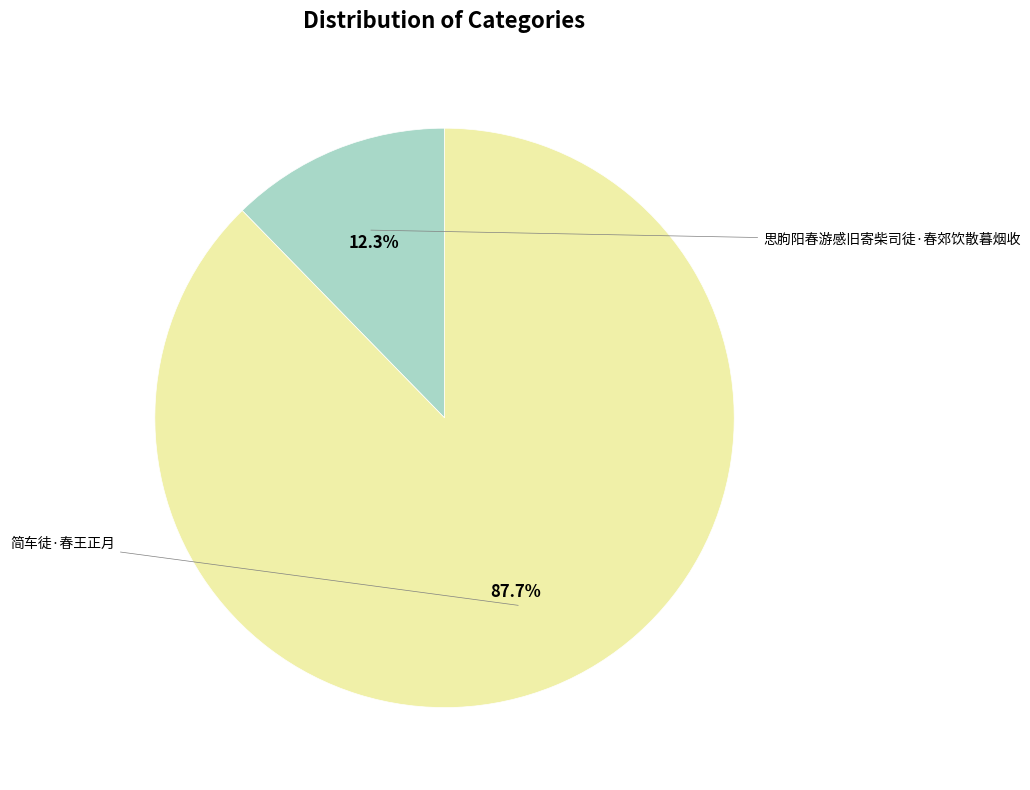

Which slice represents more than half of the pie?

简车徒·春王正月